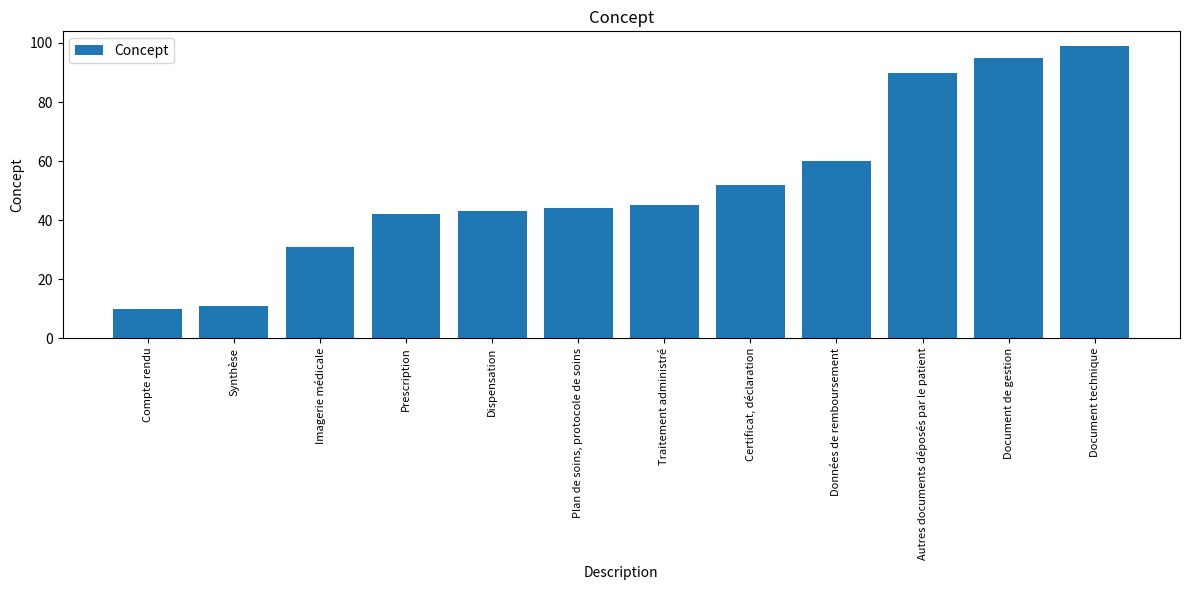

What is the value of the 7th bar from the left?

45